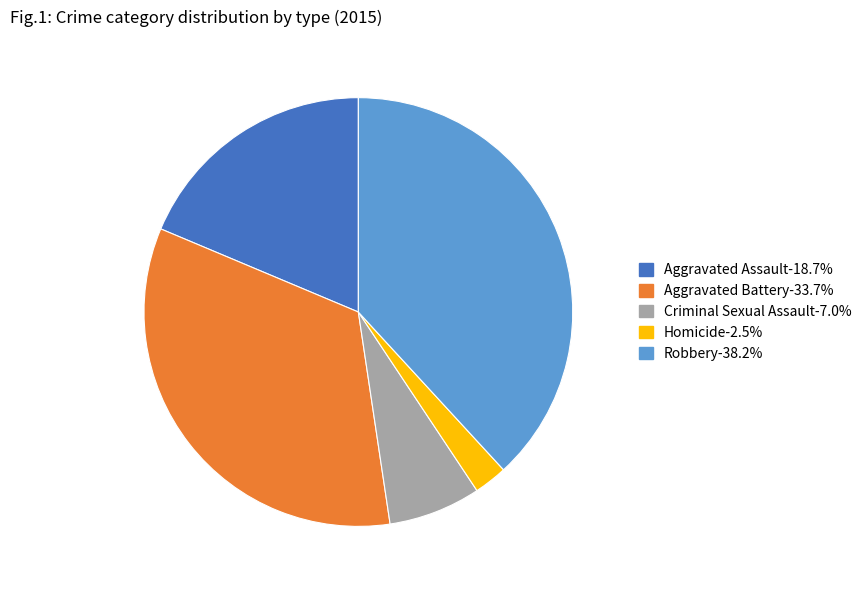

Do Aggravated Assault and Criminal Sexual Assault together represent more than half of the pie?

No